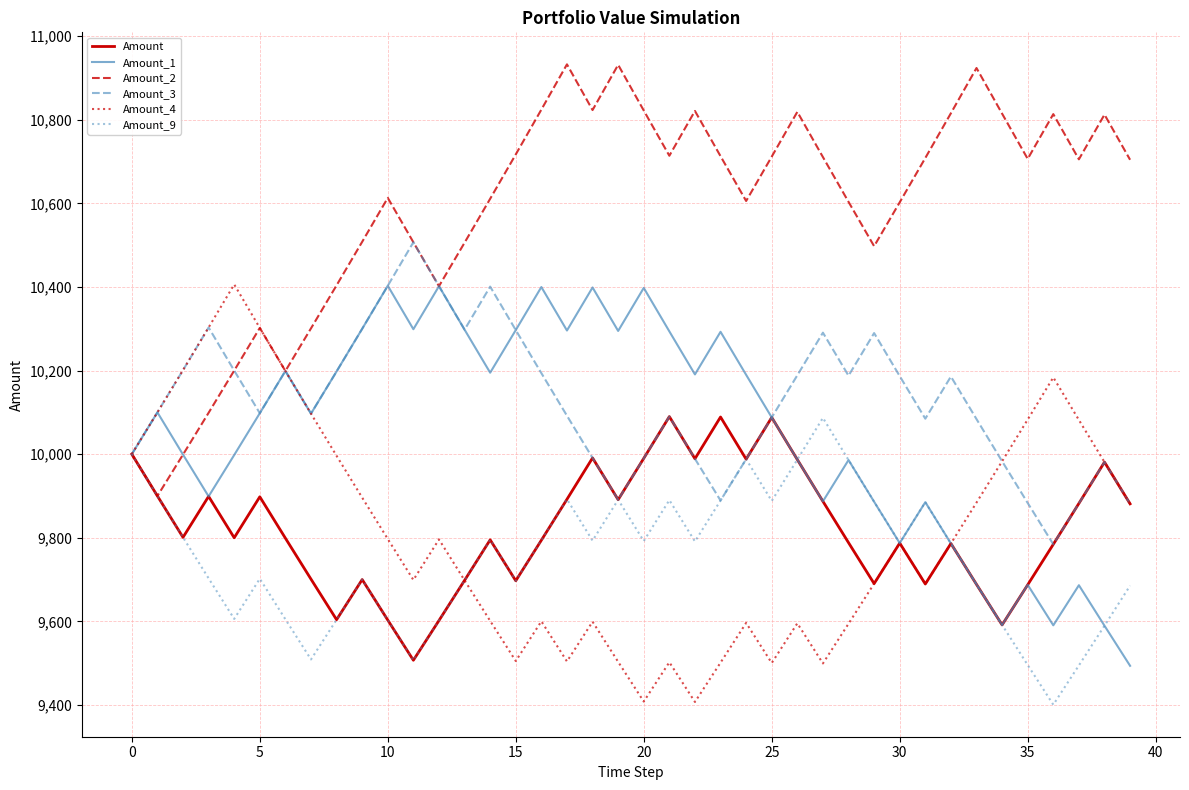

What is the maximum value for Amount?

10089.9